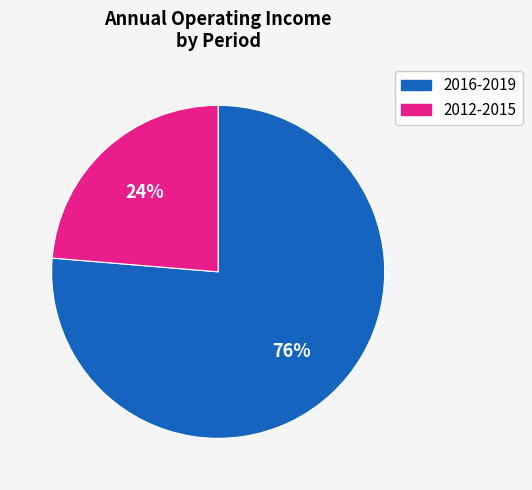

Approximately how many times larger is the value at 2016-2019 compared to 2012-2015?

3.2